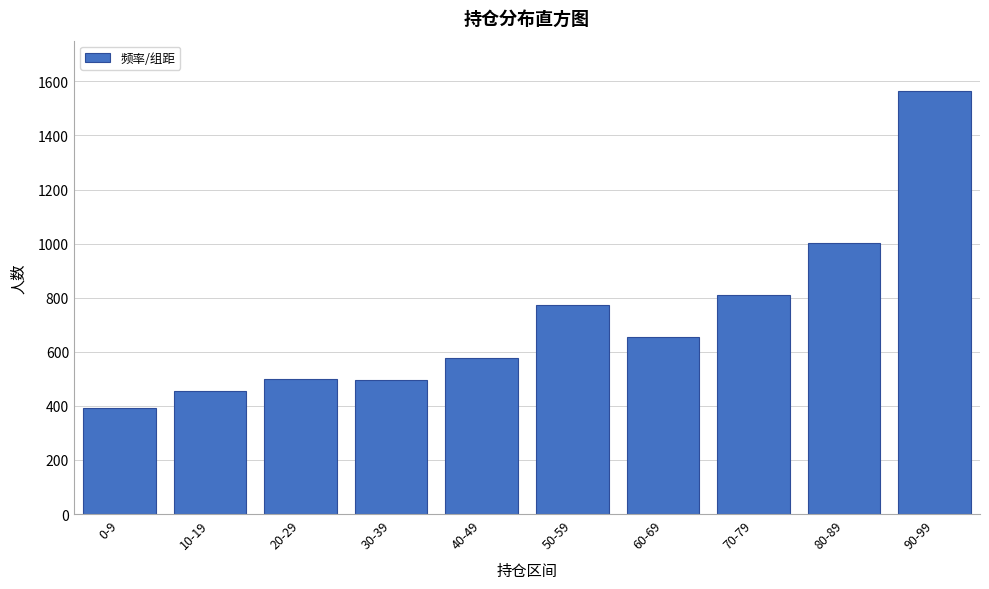

What is the label of the 3rd bar from the left?

20-29